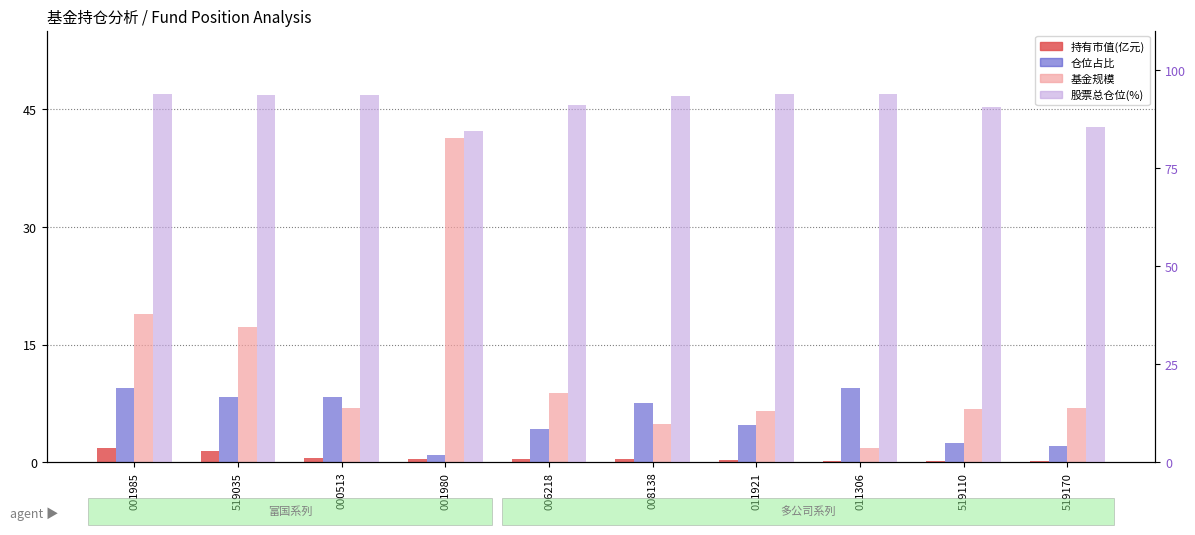

What is the difference between the maximum and minimum values in the 基金规模 series?

39.5